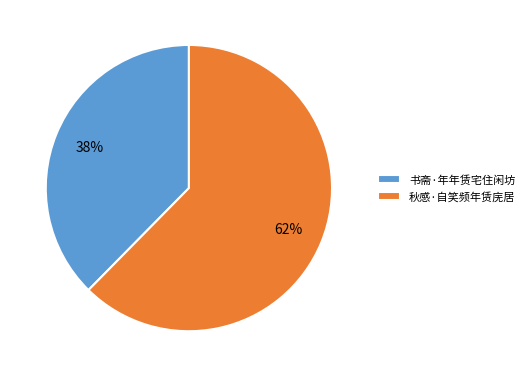

Count the number of slices in the pie.

2